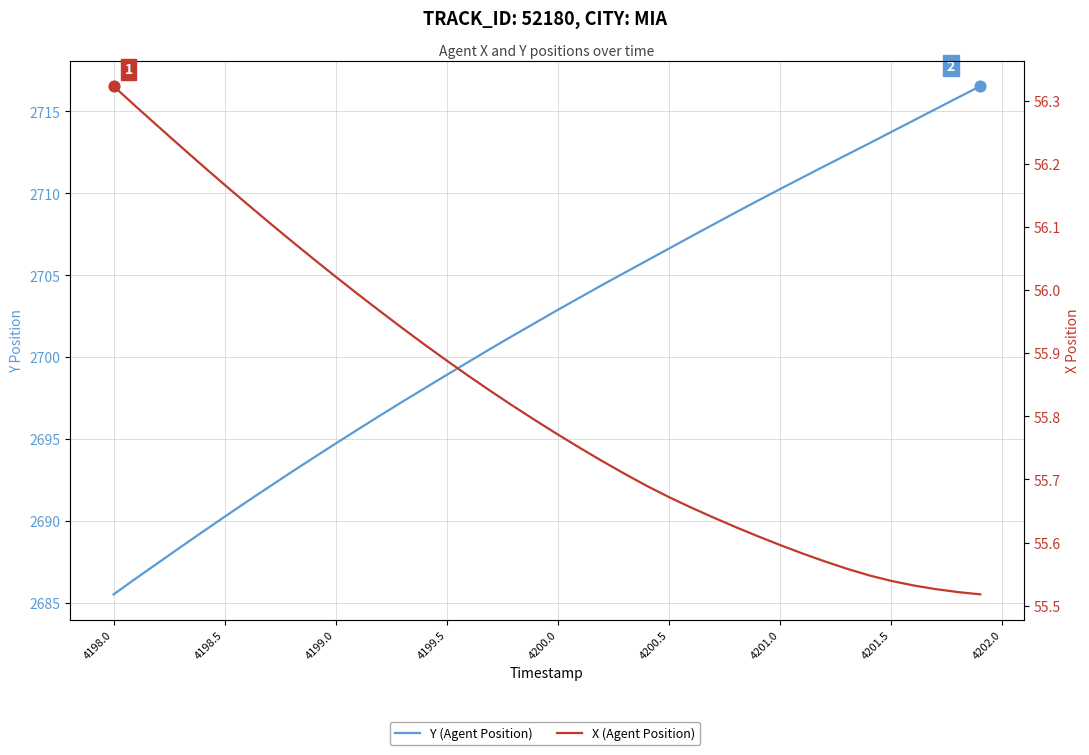

Which series reaches the minimum Y coordinate?

X (Agent Position)